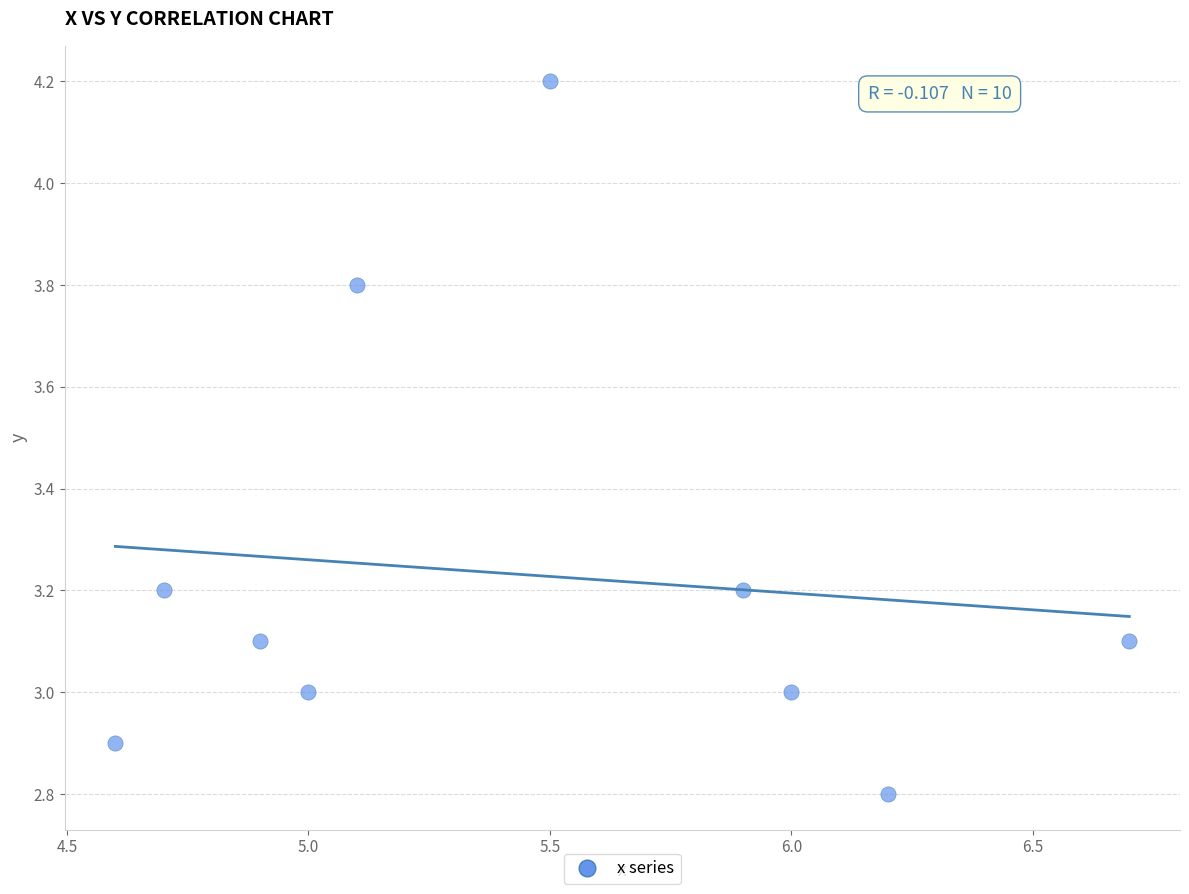

What is the range of X values (max minus min)?

2.1